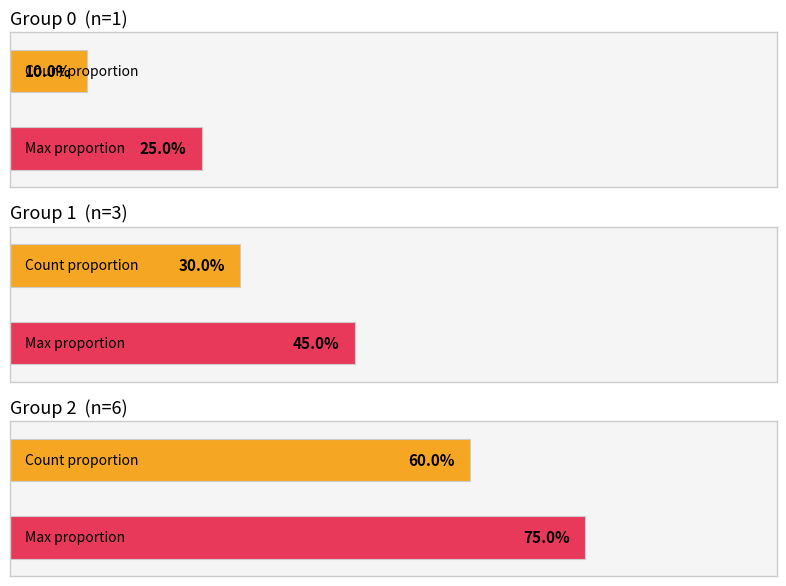

The value of 0 at 3 is 1. True or false?

False